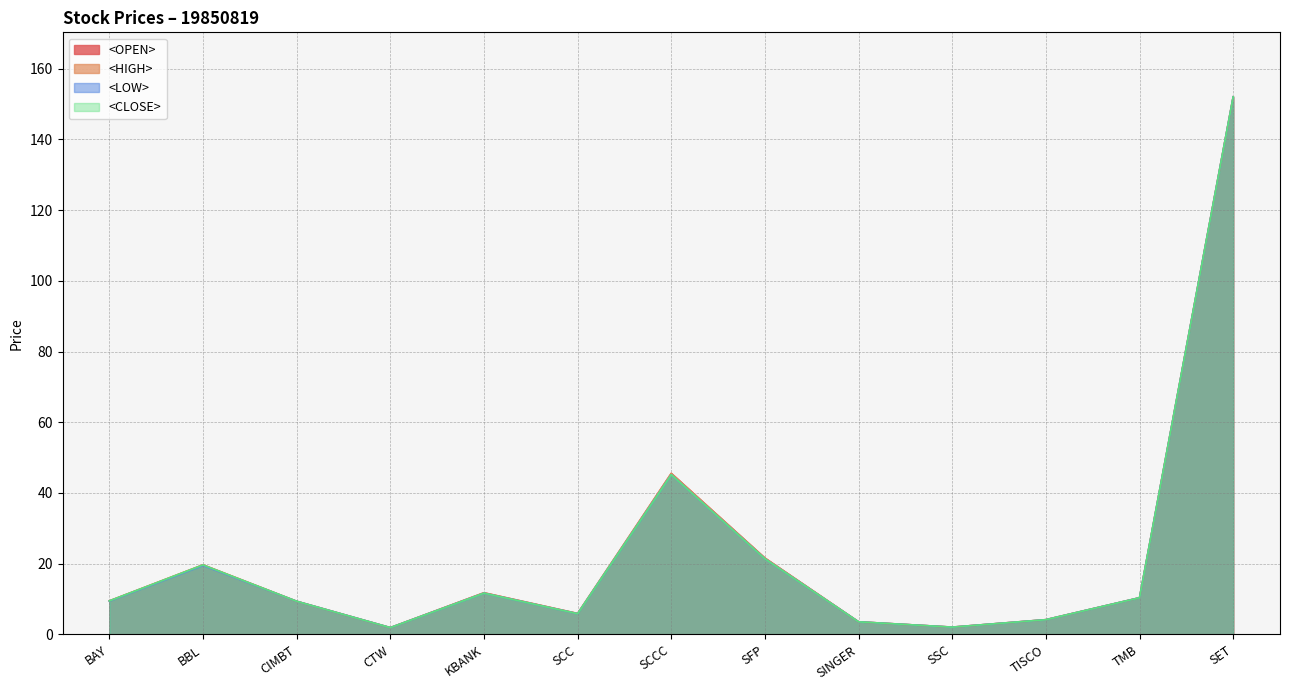

What are all the series names shown in the legend?

<OPEN>, <HIGH>, <LOW>, <CLOSE>